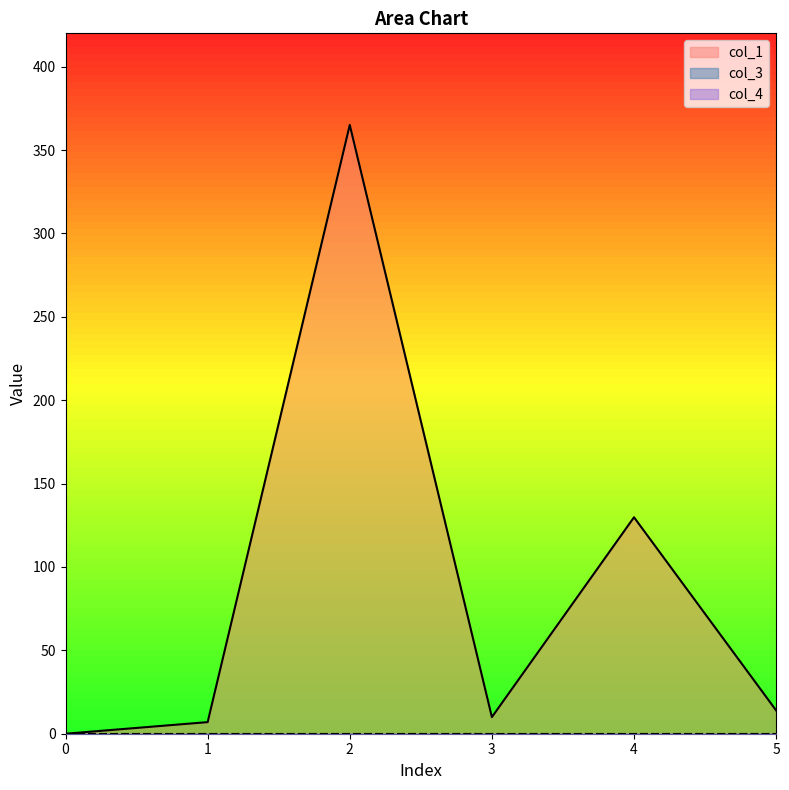

Which series has the largest total across all categories?

col_1